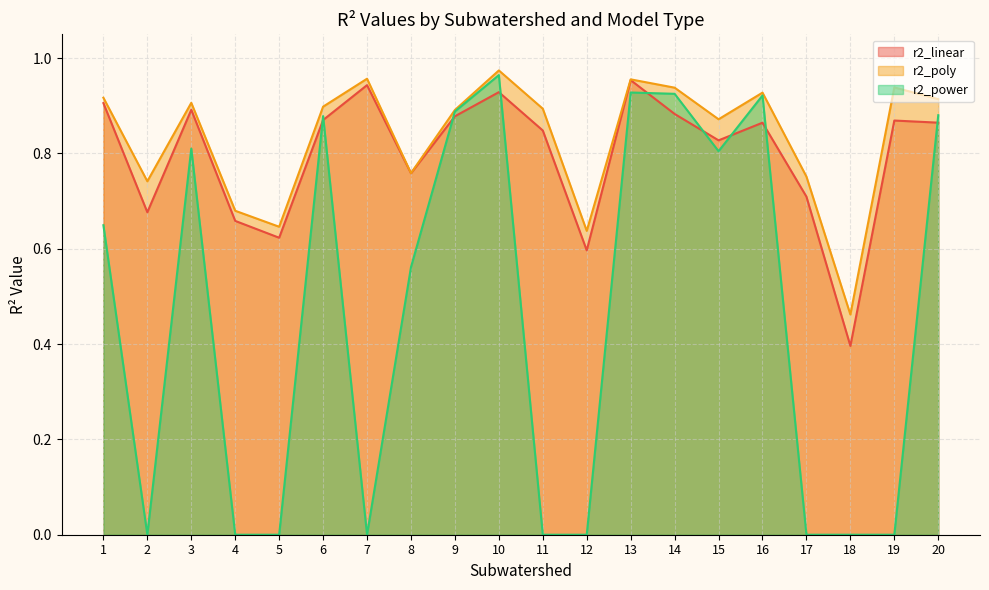

How many data points in r2_power are above 0?

11